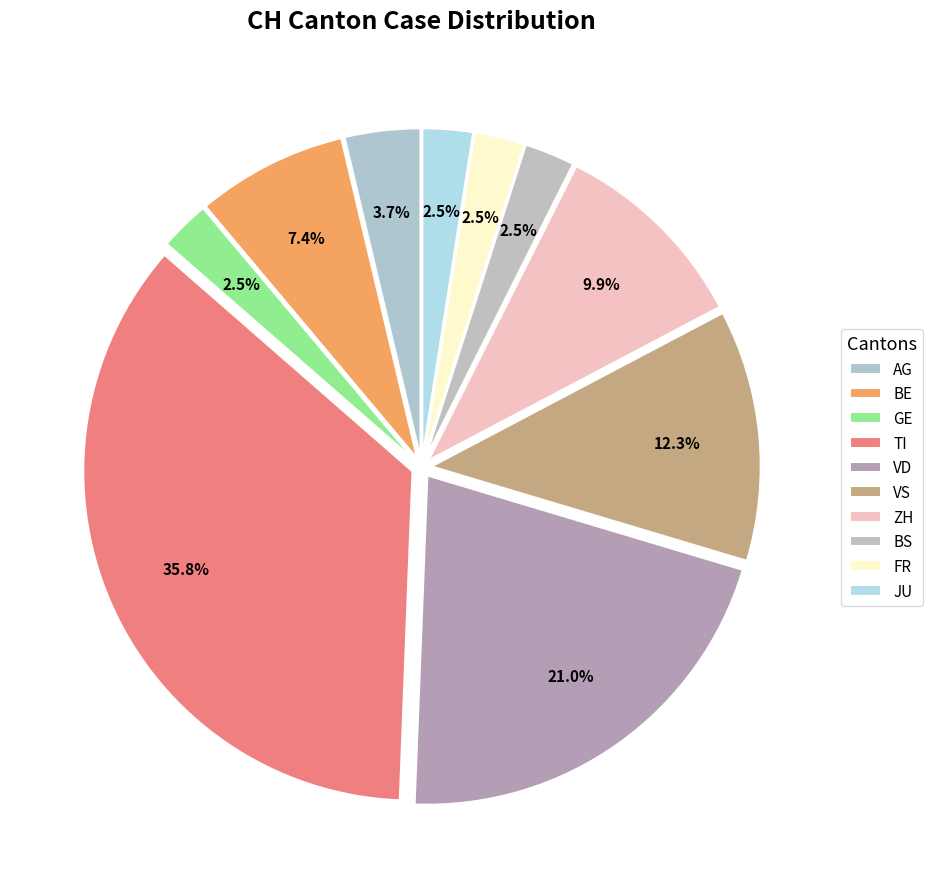

How many segments does this pie chart have?

10